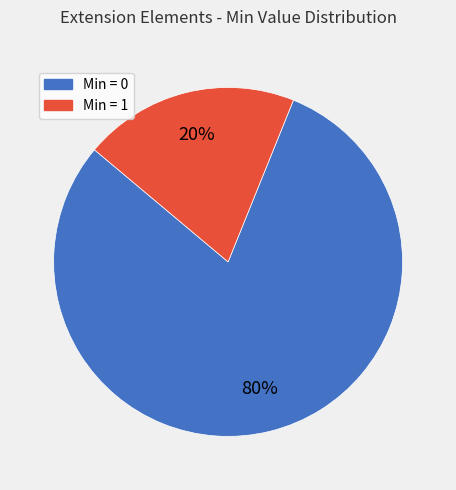

To the nearest percent, what is the difference between the largest and smallest slice percentages?

60%